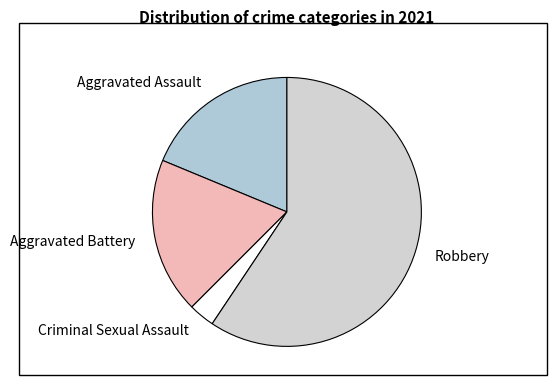

Do Criminal Sexual Assault and Aggravated Battery together represent more than half of the pie?

No